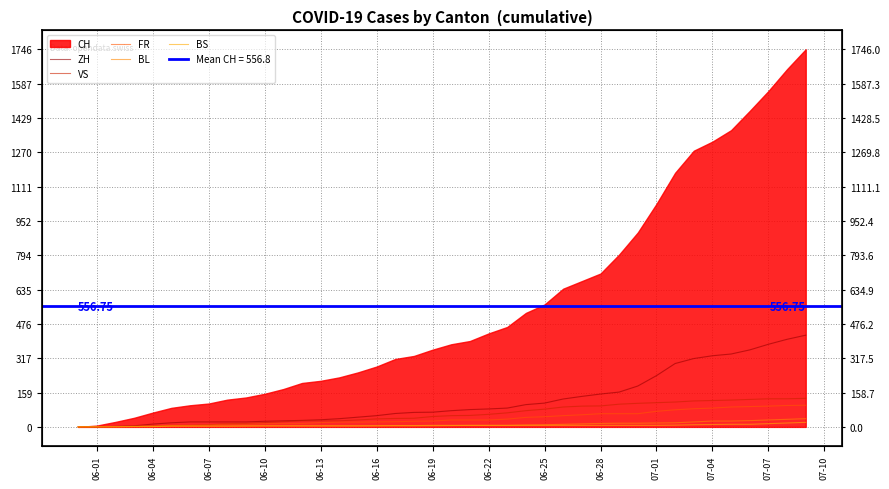

True or false: ZH and BS intersect in this chart.

False